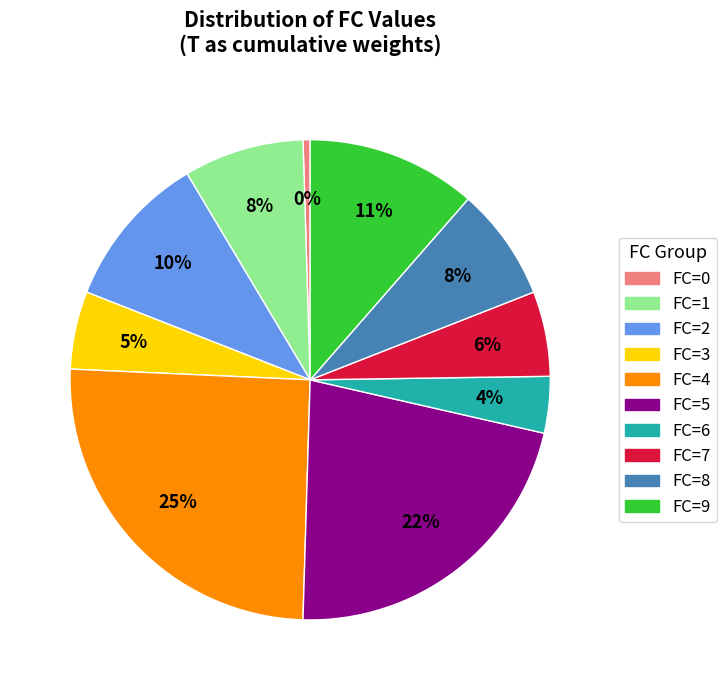

To the nearest percent, what is the difference between the largest and smallest slice percentages?

25%